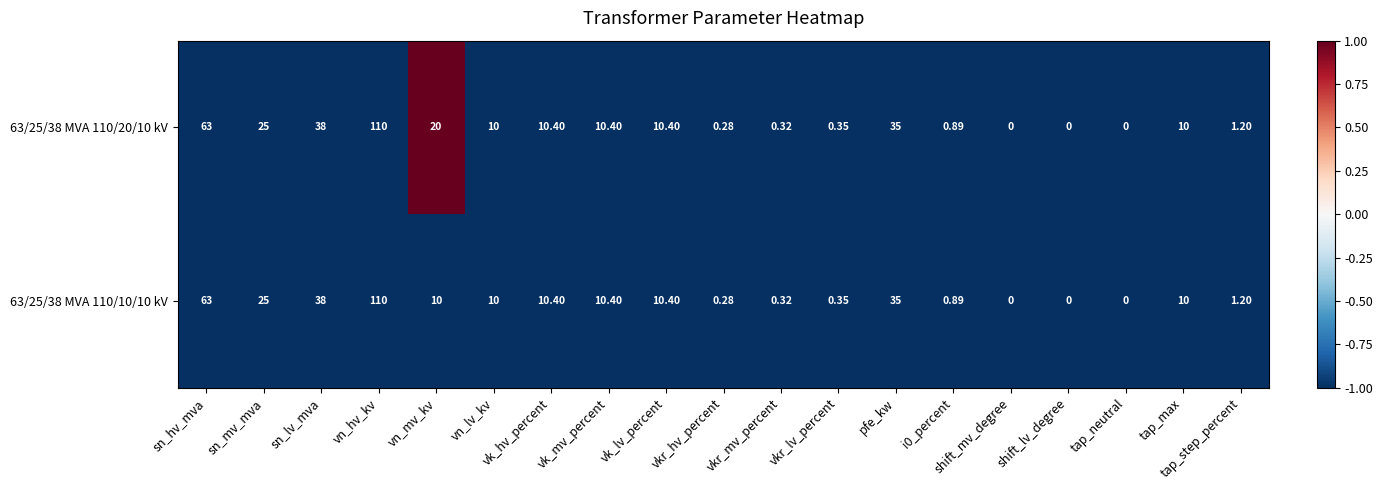

Is the value of 63/25/38 MVA 110/20/10 kV at shift_lv_degree greater than the value of 63/25/38 MVA 110/10/10 kV at vk_lv_percent?

No